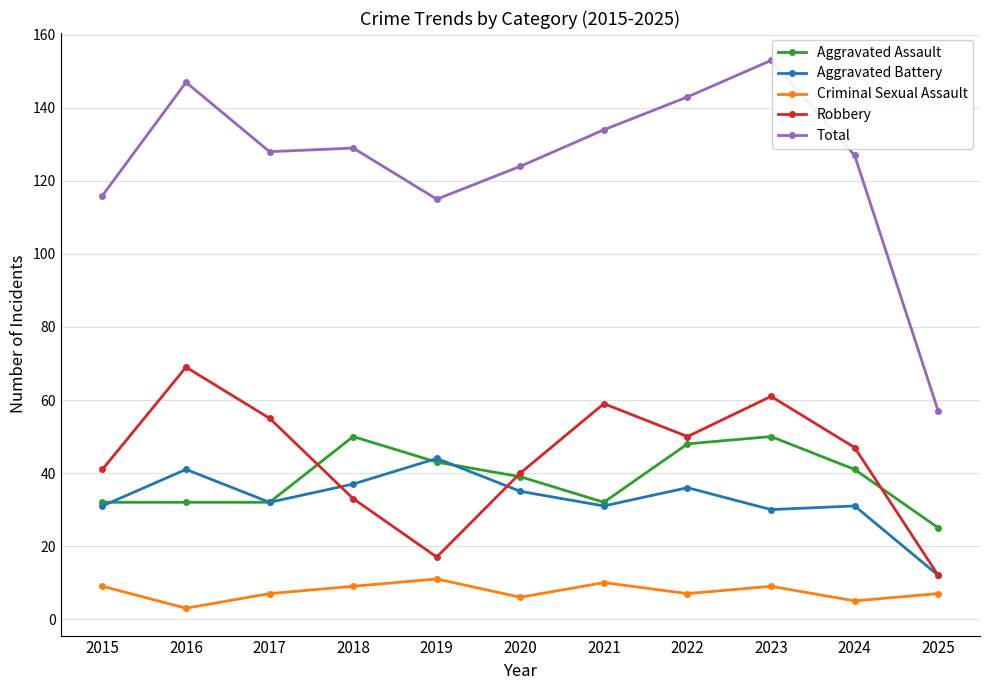

Which series changed the most between 2018 and 2020?

Aggravated Assault